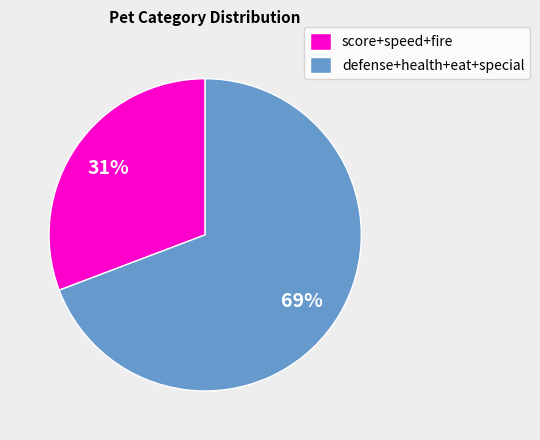

Approximately how many times larger is the value at score+speed+fire compared to defense+health+eat+special?

0.4